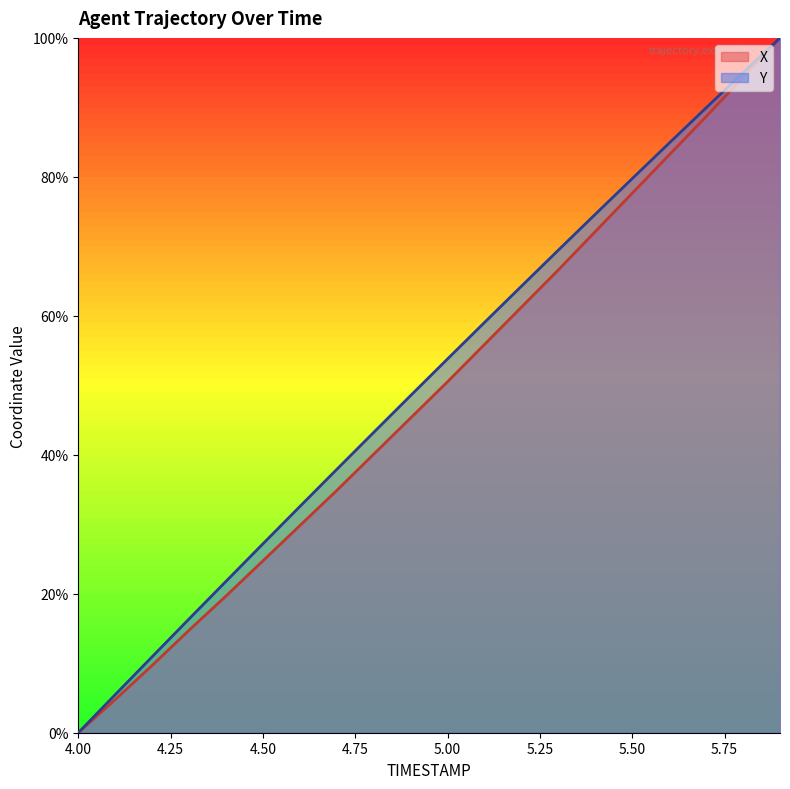

How many values in Y are above zero?

19